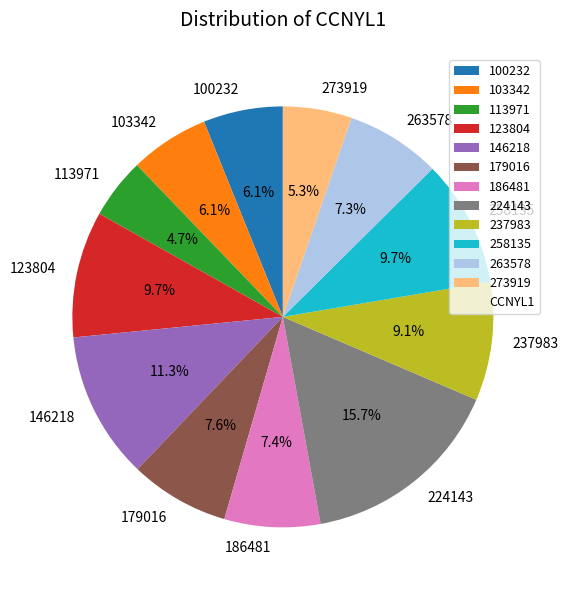

To the nearest percent, what percentage of the pie is 258135?

10%